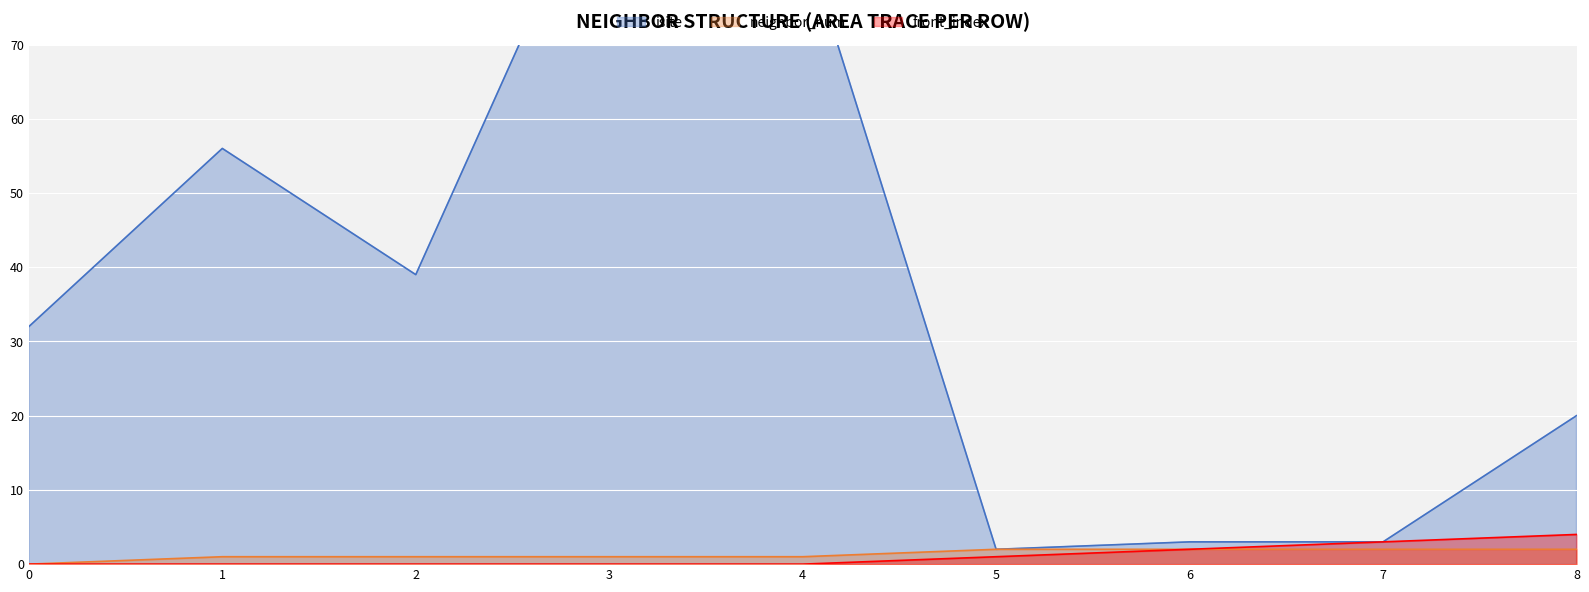

What is the maximum value shown in the chart?

97